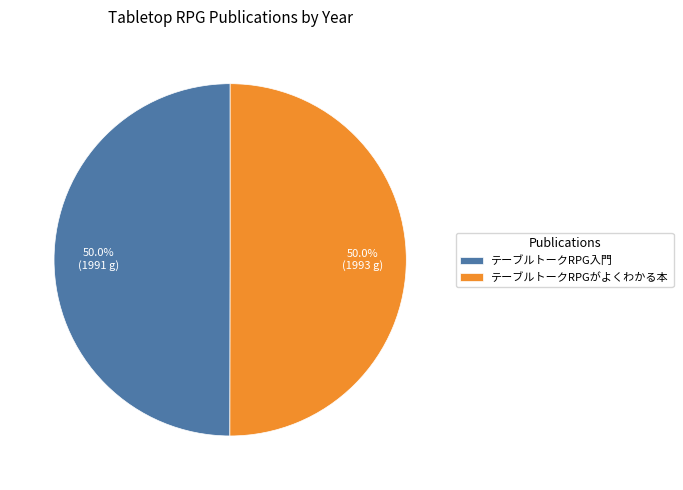

Combined, do テーブルトークRPGがよくわかる本 and テーブルトークRPG入門 account for over 50%?

Yes